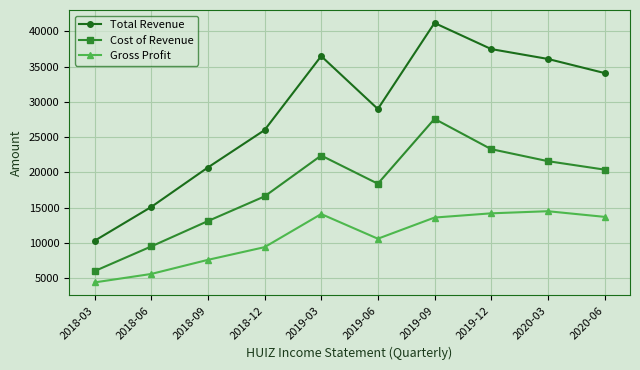

At how many categories does at least one series exceed 21025?

7